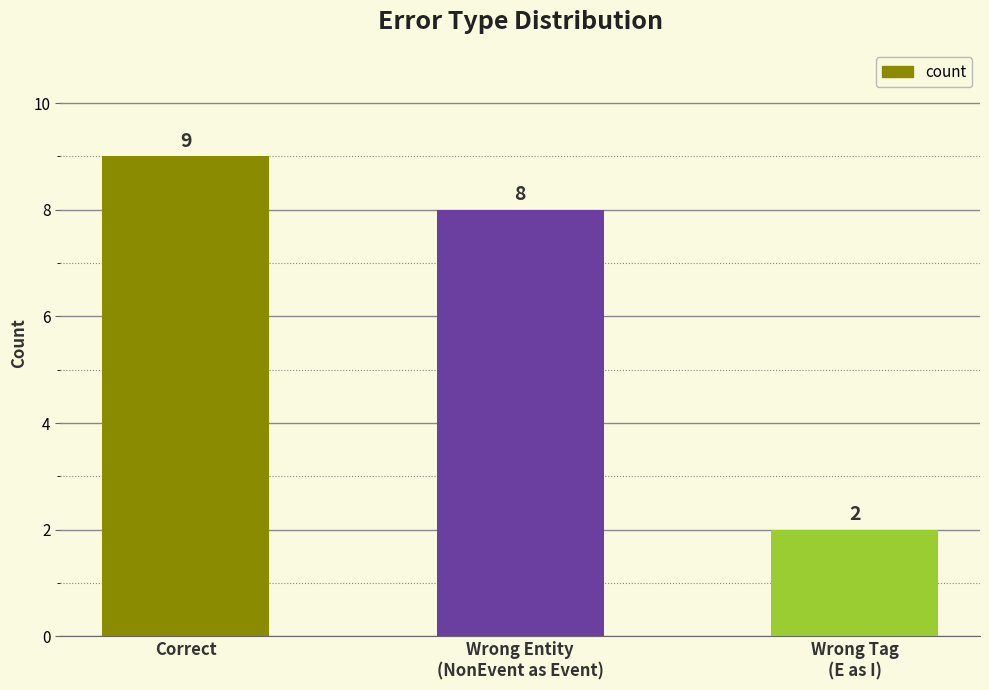

How many data points does each series have?

3